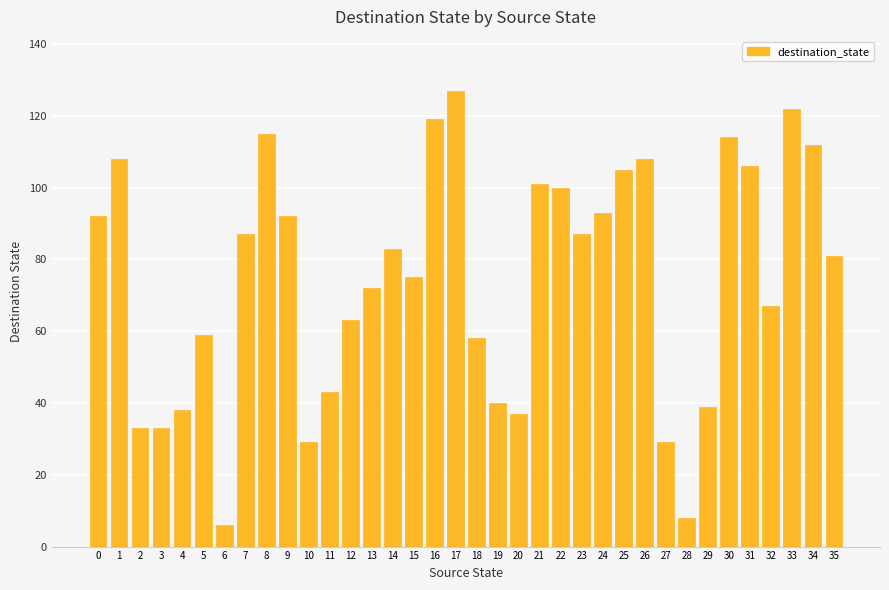

What is the difference between the maximum and minimum values?

121